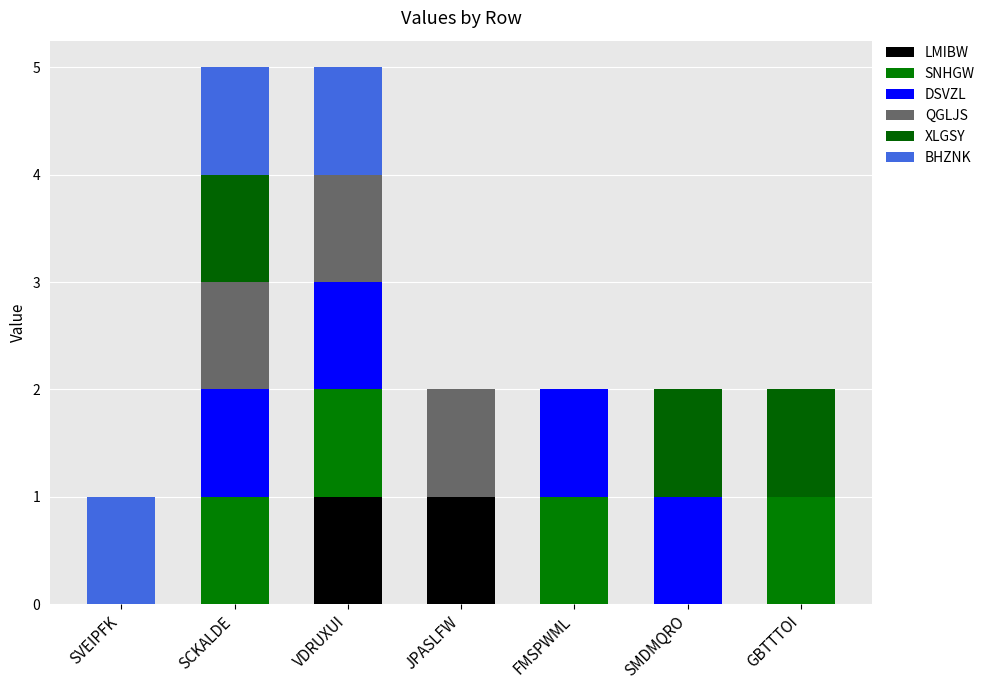

How many series are shown in this chart?

6